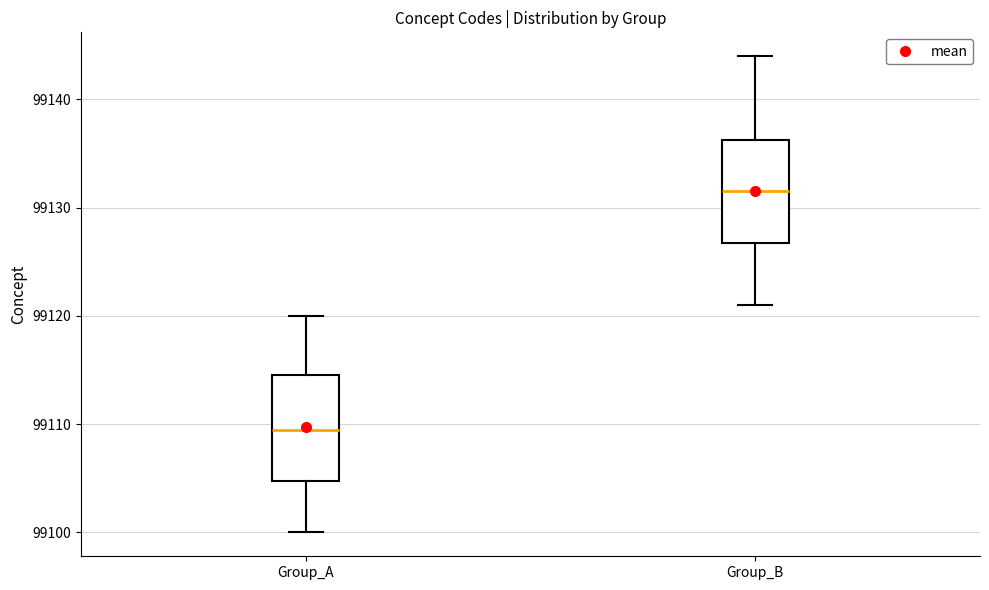

Reading left to right, transcribe this box plot: for each box, give where its median line is, the range the box spans, and where its two whiskers end, as read against the y-axis. The values are not printed on the chart, so give them approximately, as read against the axis.

Group_A: median 99110, box 99105 to 99115, whiskers 99100 to 99120
Group_B: median 99132, box 99127 to 99136, whiskers 99121 to 99144